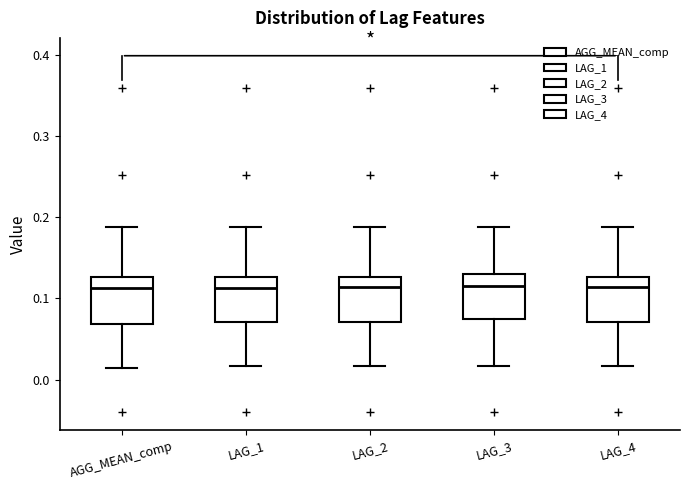

Where is the upper edge of the box for LAG_4 on the y-axis? The values are not printed on the chart, so give them approximately, as read against the axis.

0.13